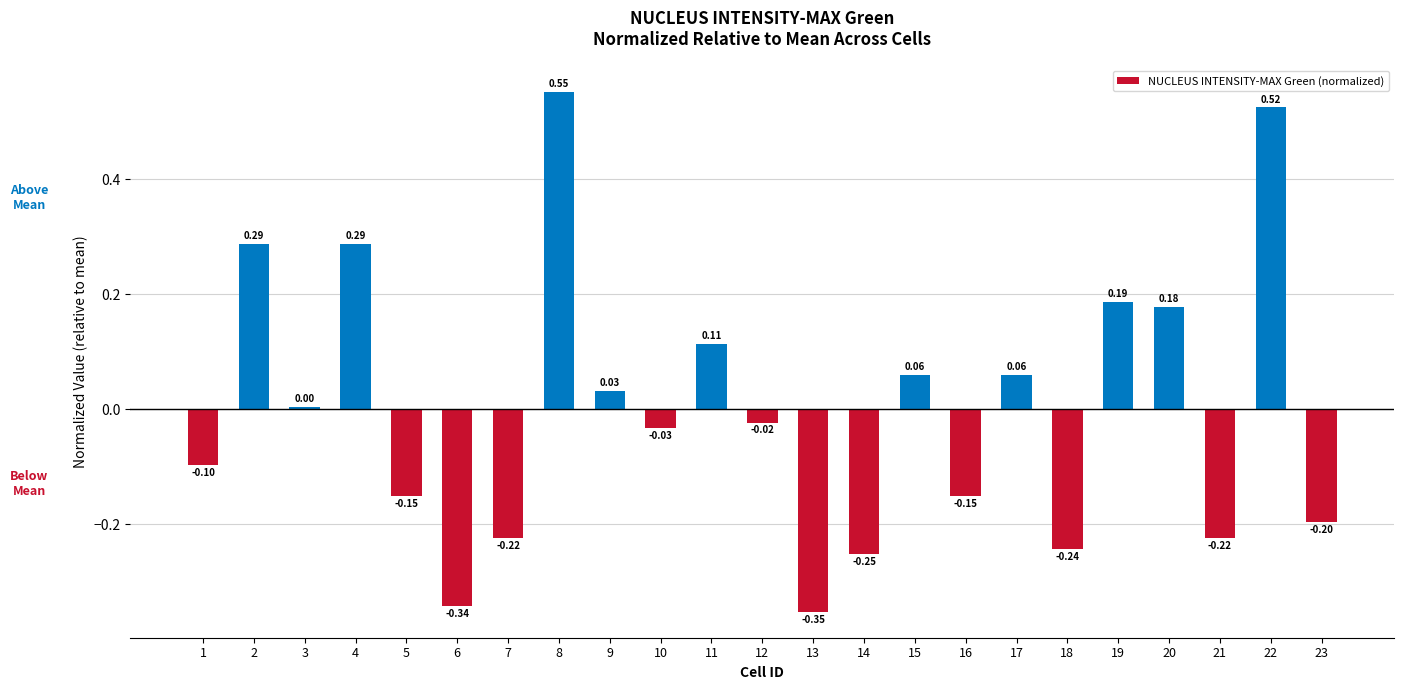

Are the bars horizontal?

No